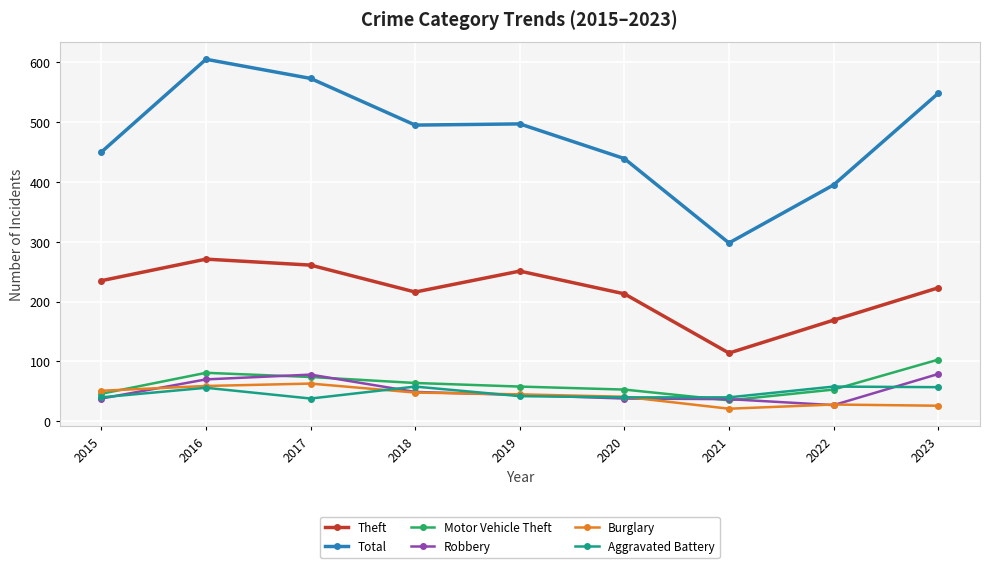

What value does the Total series have at 2015, to the nearest 10?

450